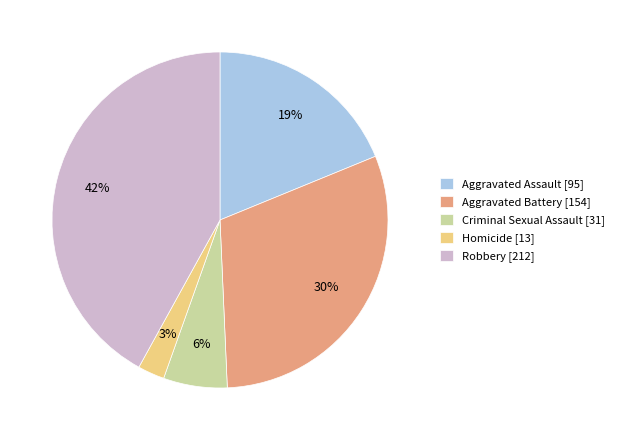

To the nearest percent, what is the combined percentage of Robbery and Aggravated Assault?

61%